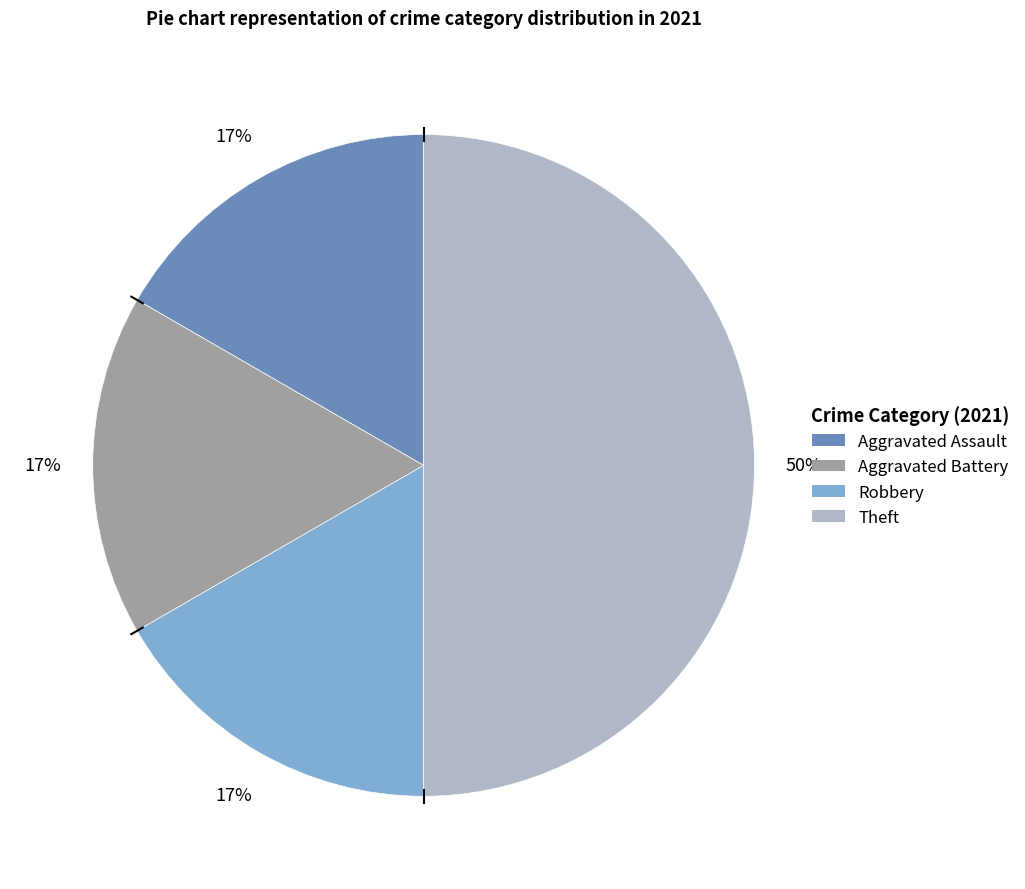

Which slice is the largest?

Theft